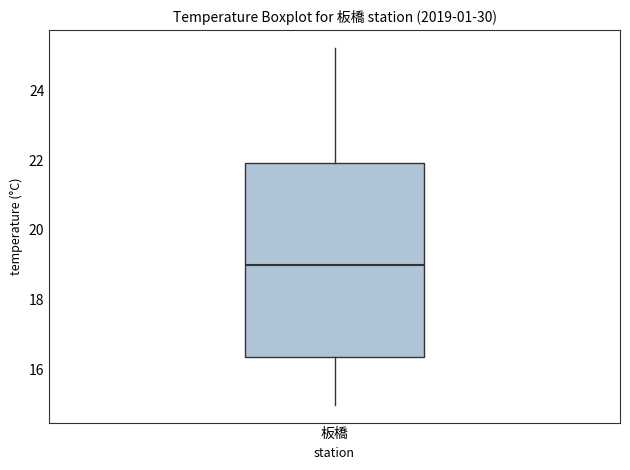

Read this box plot against the y-axis: the position of the median line, the range covered by the box, and the ends of both whiskers. The values are not printed on the chart, so give them approximately, as read against the axis.

median 19.0, box 16.4 to 22.0, whiskers 15.0 to 25.2